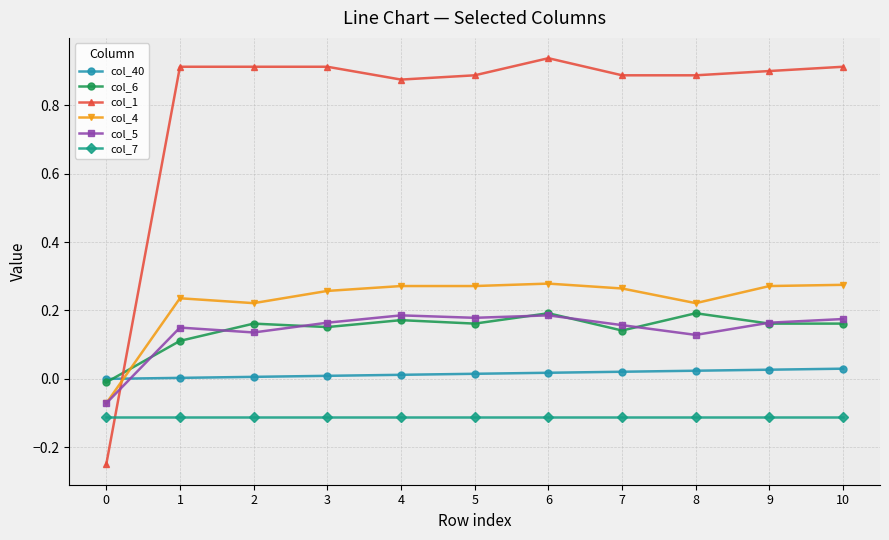

What is the spread (max minus min) of values at 10?

1.0